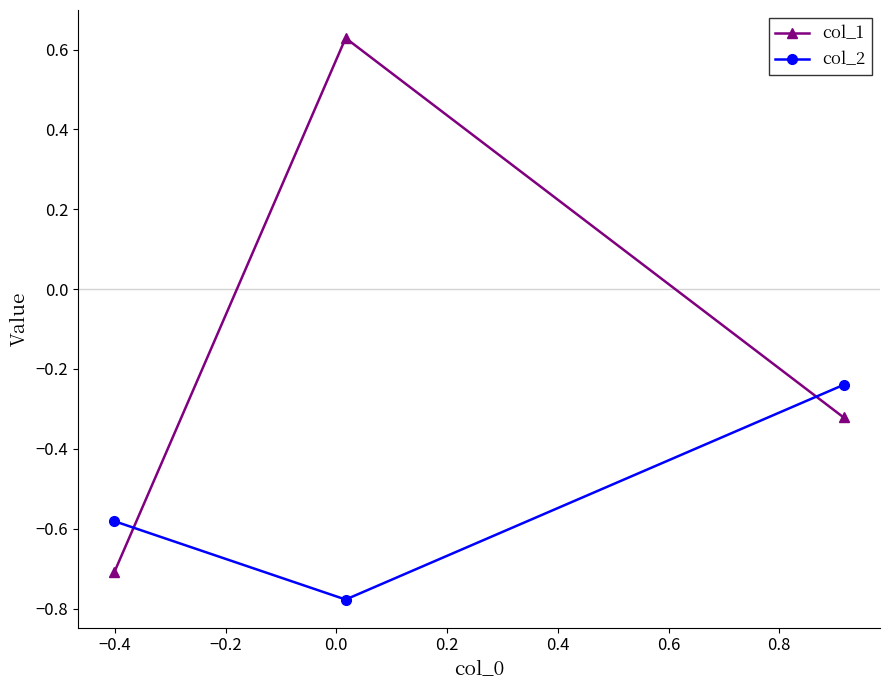

List the series in order of their peak value, lowest first.

col_2, col_1